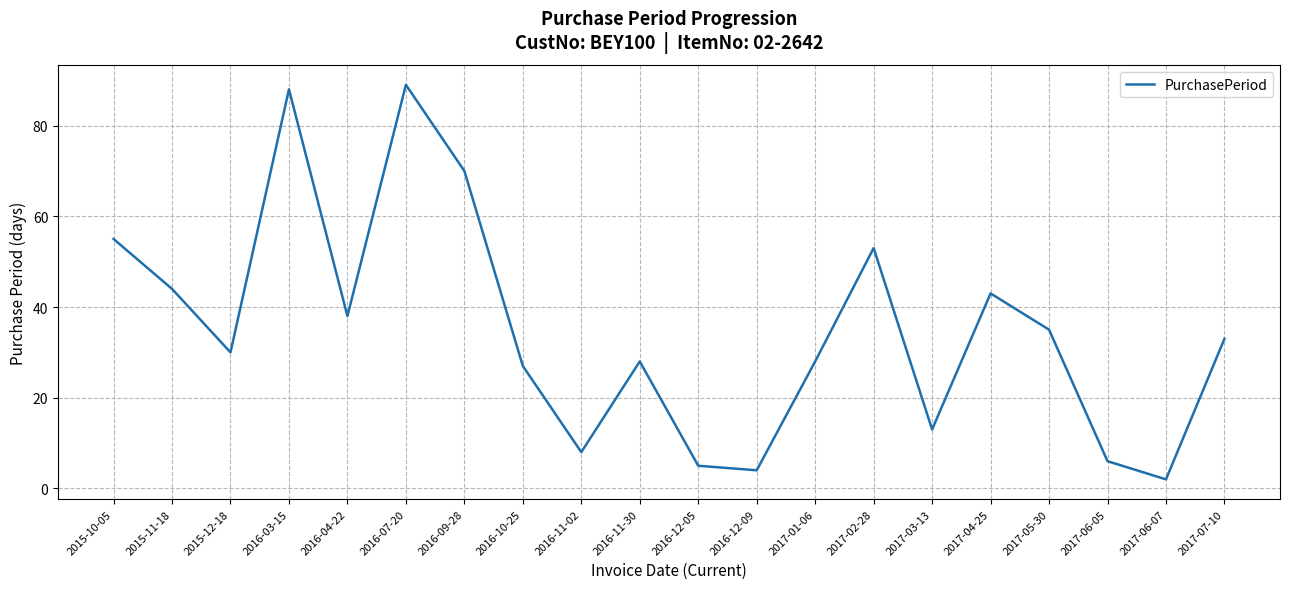

What is the change in value from 2016-07-20 to 2017-02-28?

-36